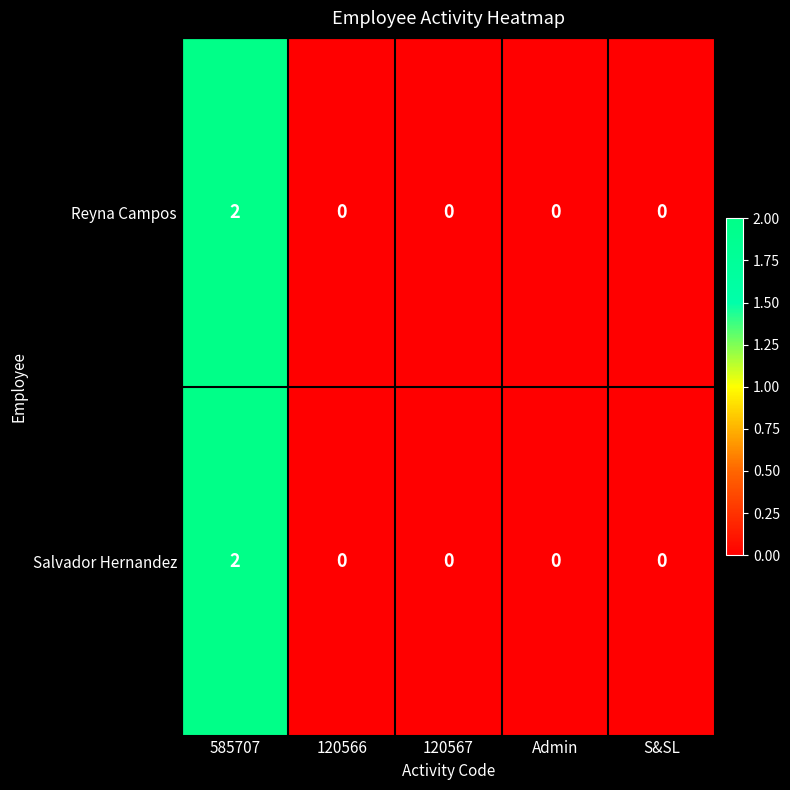

At which label does Salvador Hernandez reach its peak?

585707